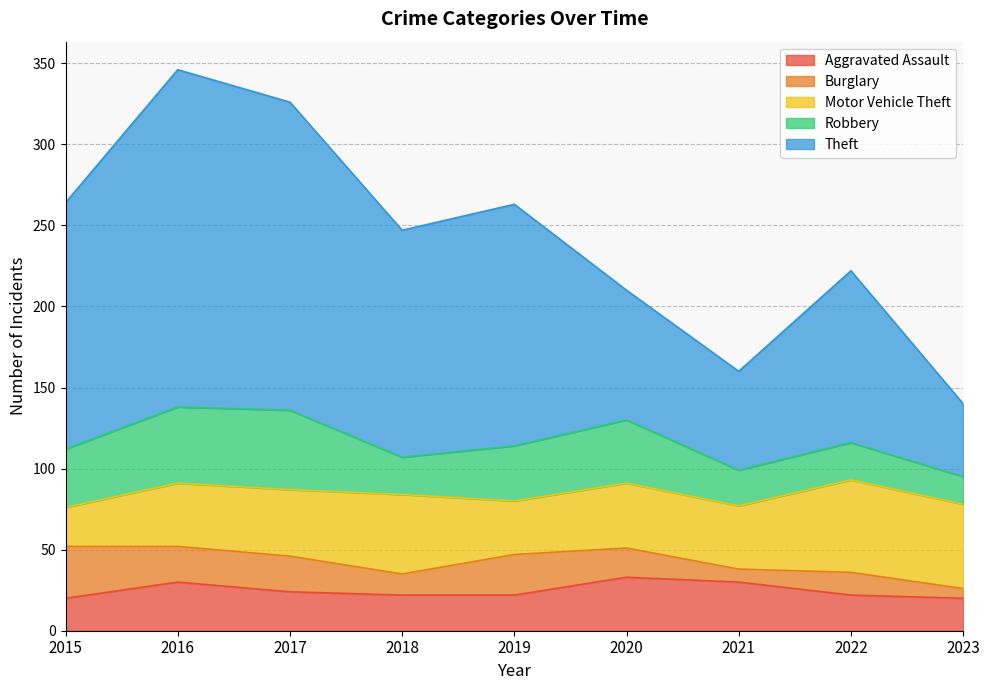

Reading left to right, extract all data points from this chart.

Aggravated Assault: 2015=20	2016=30	2017=24	2018=22	2019=22	2020=33	2021=30	2022=22	2023=20
Burglary: 2015=32	2016=22	2017=22	2018=13	2019=25	2020=18	2021=8	2022=14	2023=6
Motor Vehicle Theft: 2015=24	2016=39	2017=41	2018=49	2019=33	2020=40	2021=39	2022=57	2023=52
Robbery: 2015=36	2016=47	2017=49	2018=23	2019=34	2020=39	2021=22	2022=23	2023=17
Theft: 2015=152	2016=208	2017=190	2018=140	2019=149	2020=80	2021=61	2022=106	2023=45